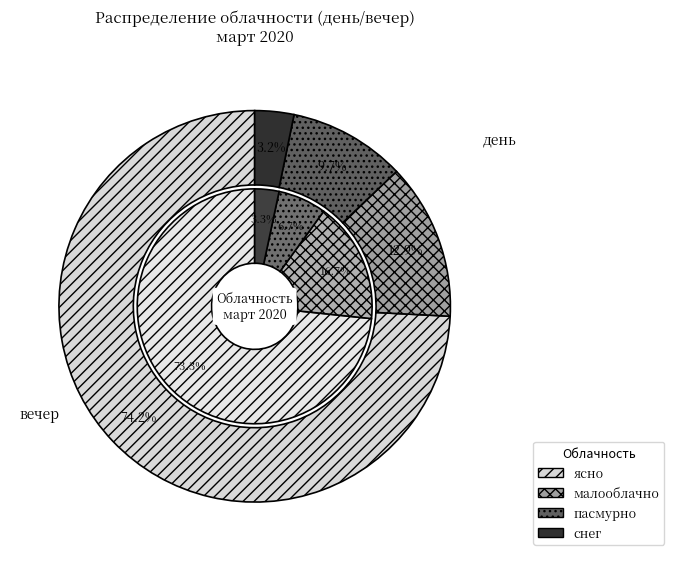

What is the majority slice?

ясно